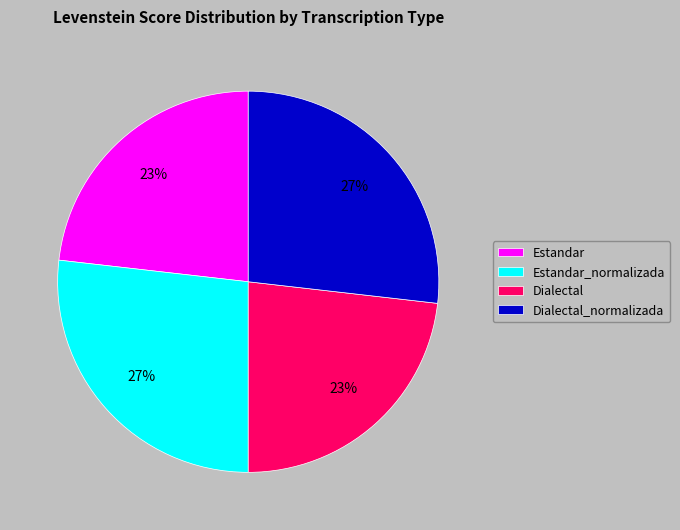

Does any single category account for the majority?

No